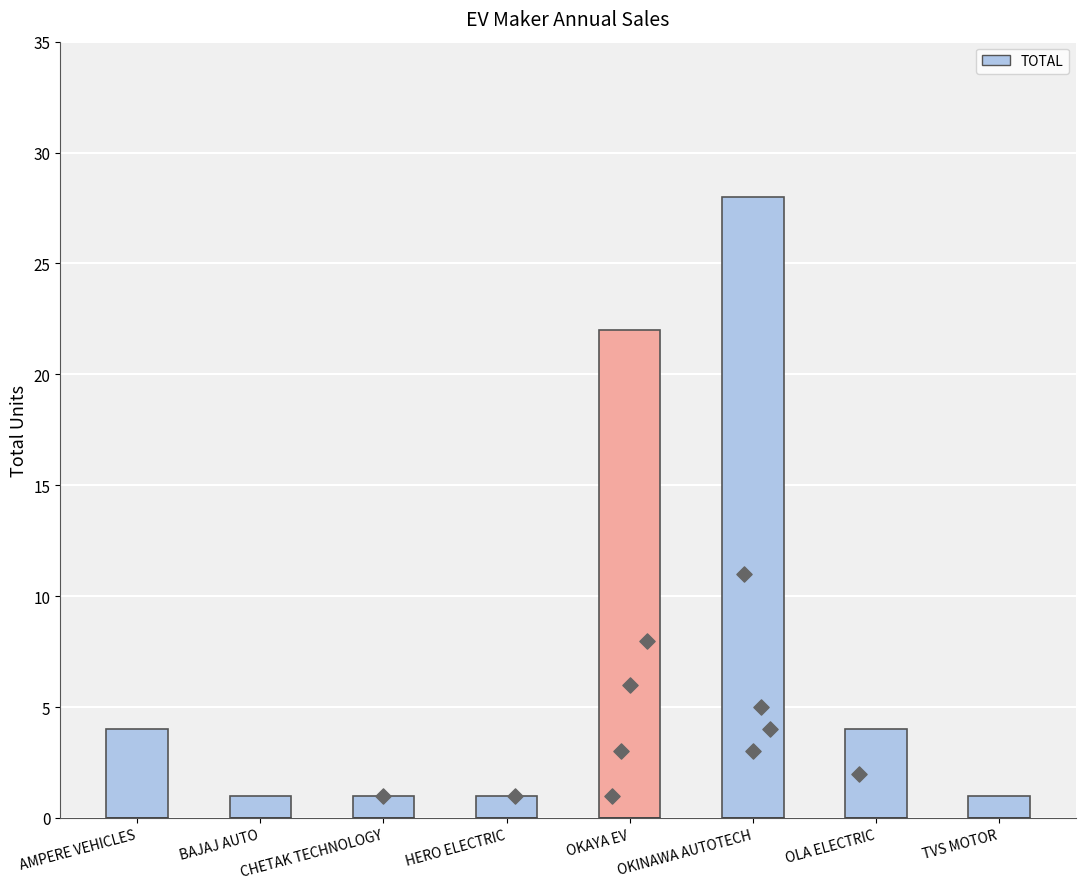

What is the change in value from OLA ELECTRIC to TVS MOTOR?

-3